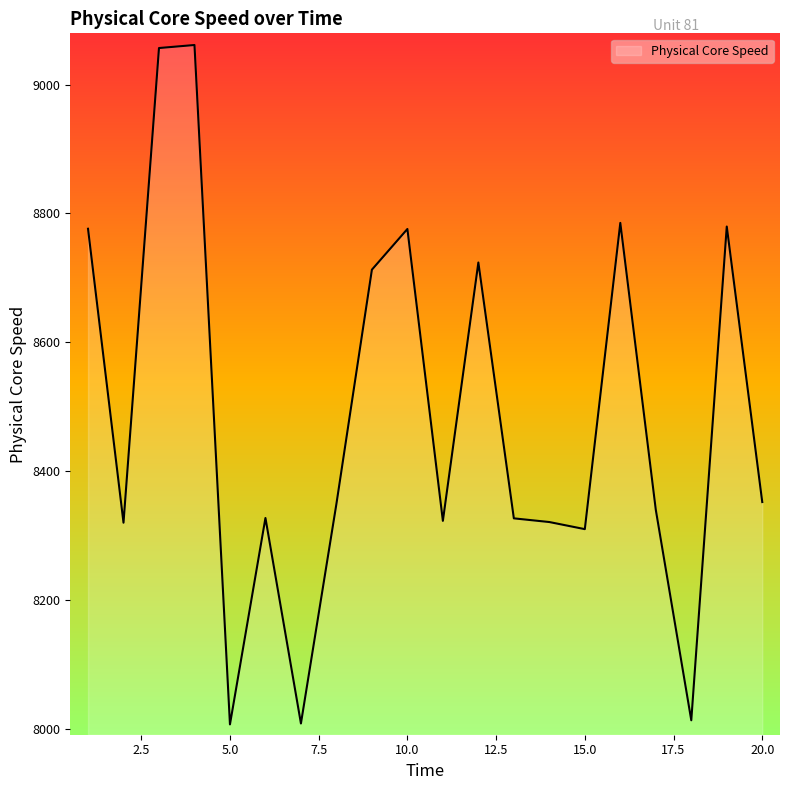

What is the greatest value displayed?

9061.4